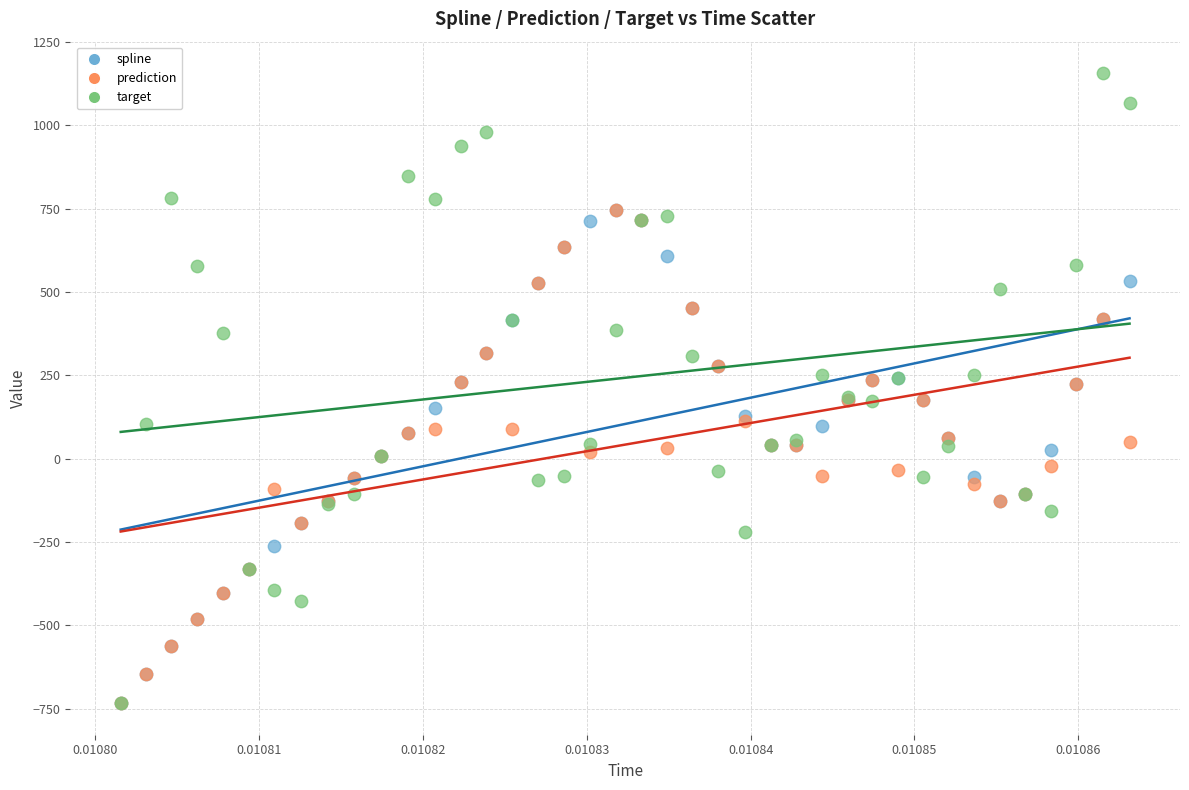

Which series has the widest spread of Y values?

target